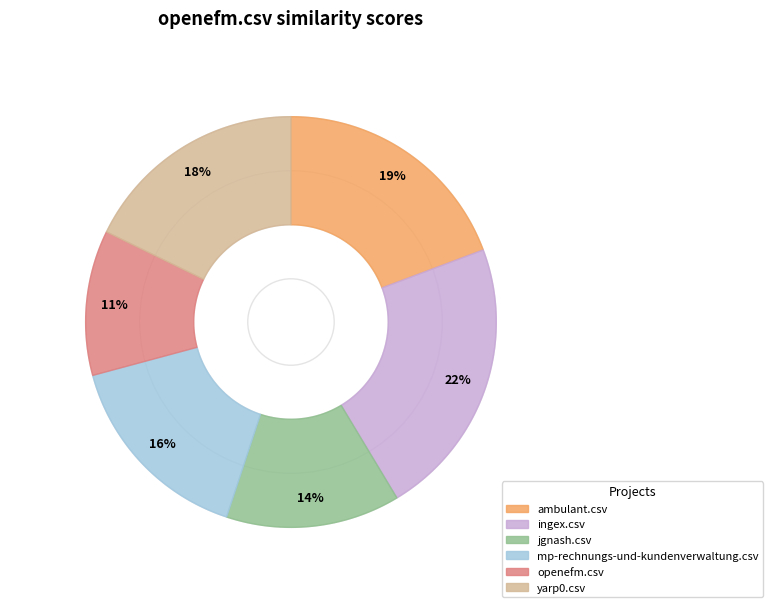

Count the number of slices in the pie.

6